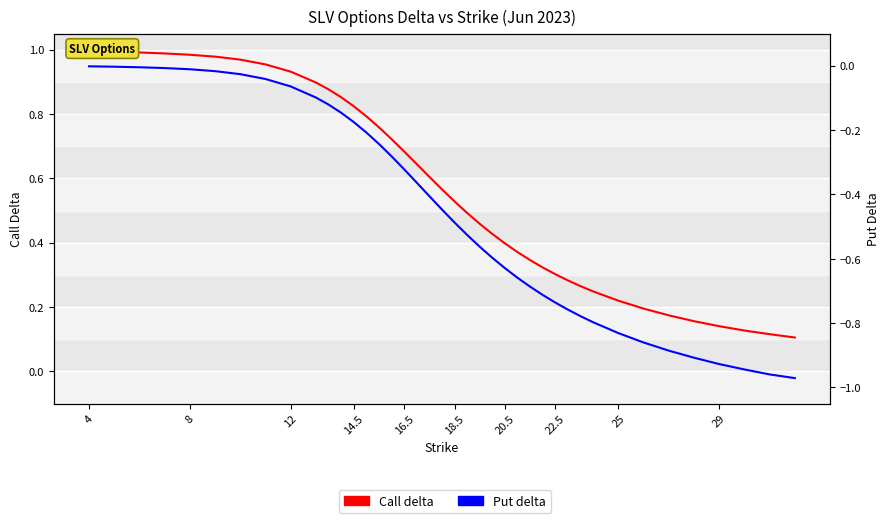

At which label does Call delta reach its peak?

4